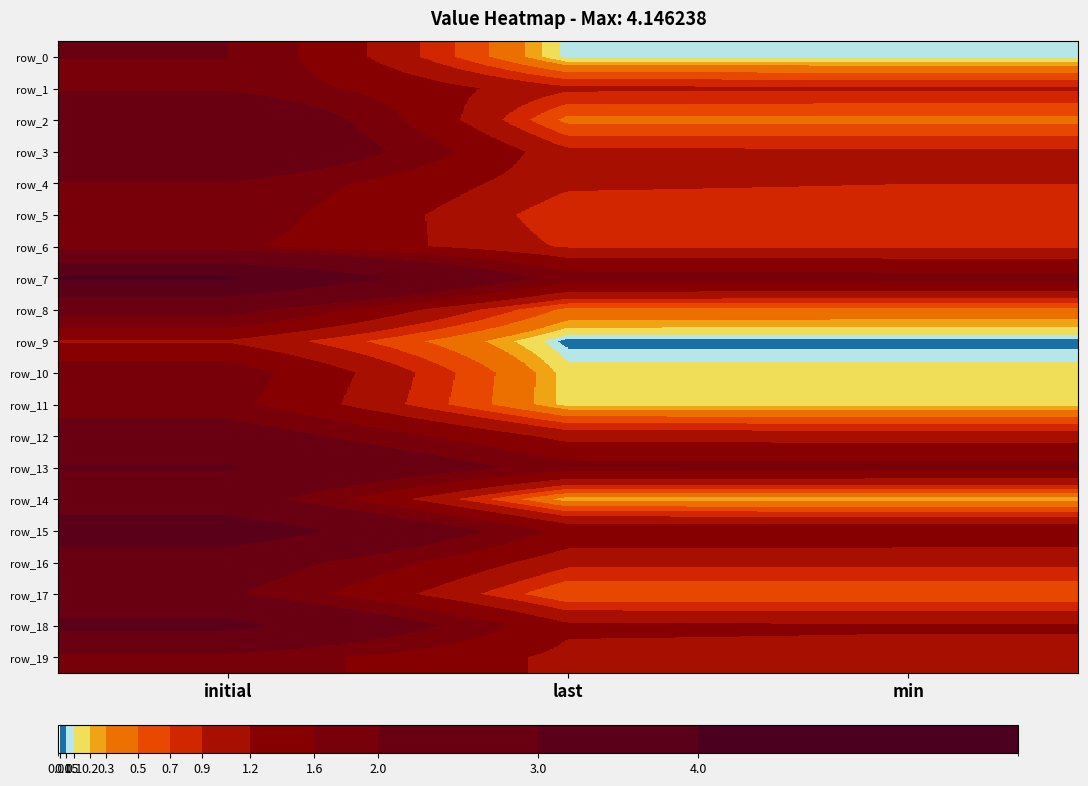

Which series has the largest range (max minus min)?

row_2